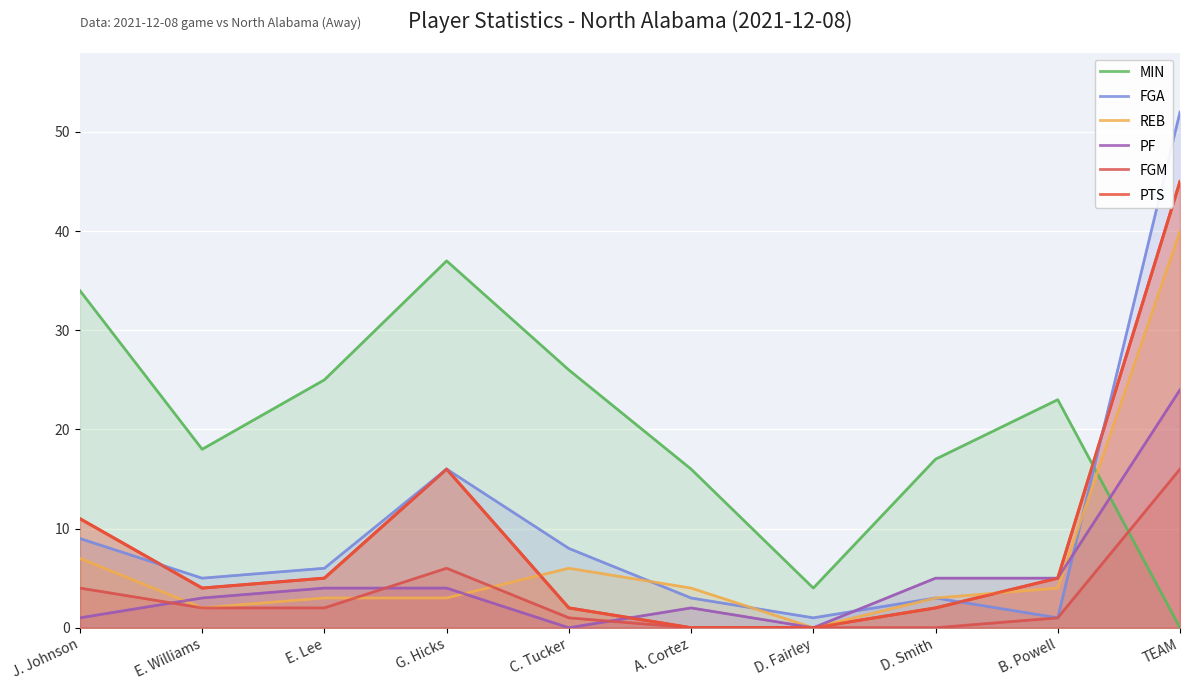

What is the difference between the highest and lowest values at E. Lee?

23